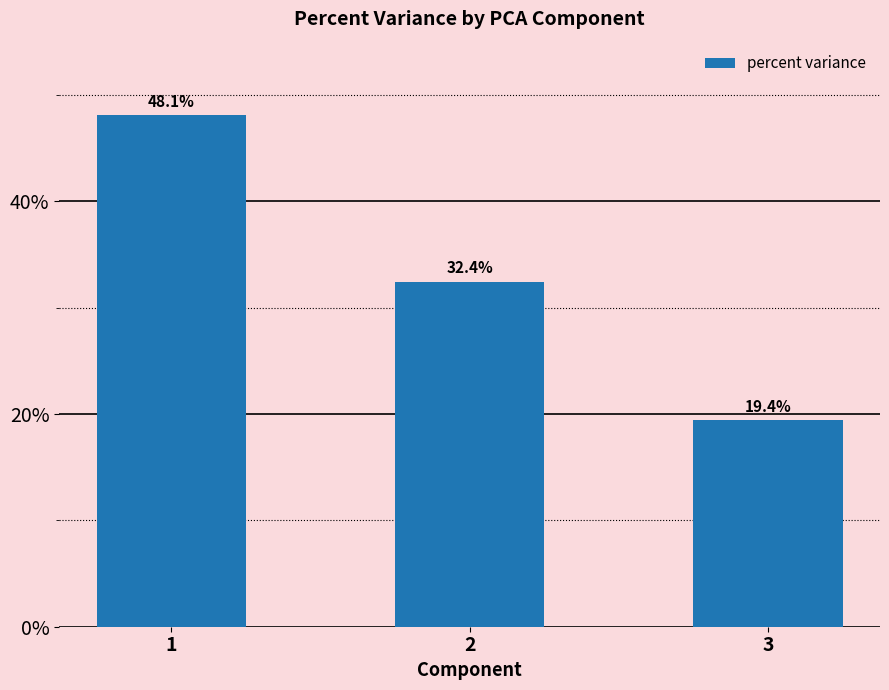

Reading right to left, what are all the values shown in this chart?

19.4	32.4	48.1